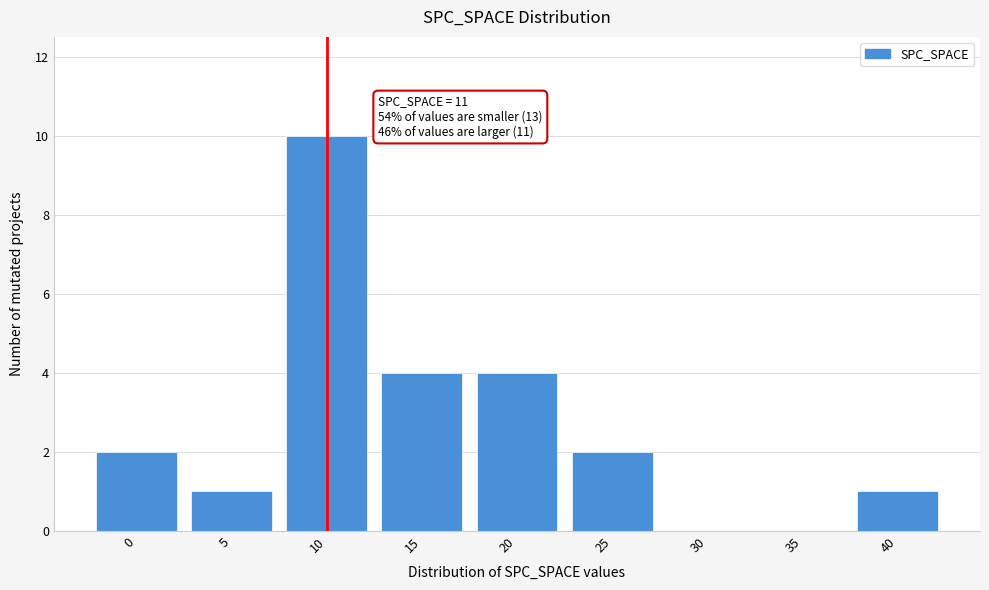

Reading left to right, list all the values displayed in this chart.

0=2	5=1	10=10	15=4	20=4	25=2	30=0	35=0	40=1